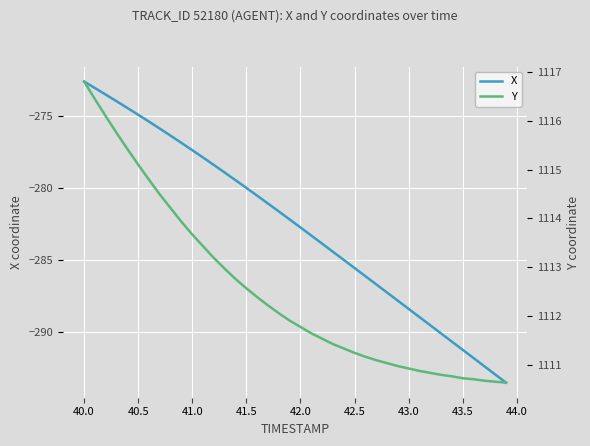

What is the lowest value of the X series?

-293.5